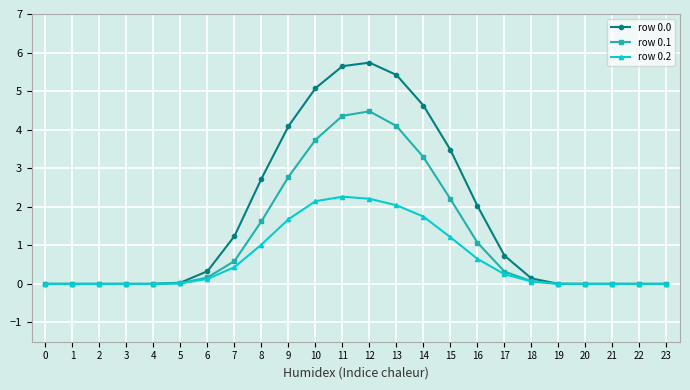

Is this an area chart (filled region under the line)?

No